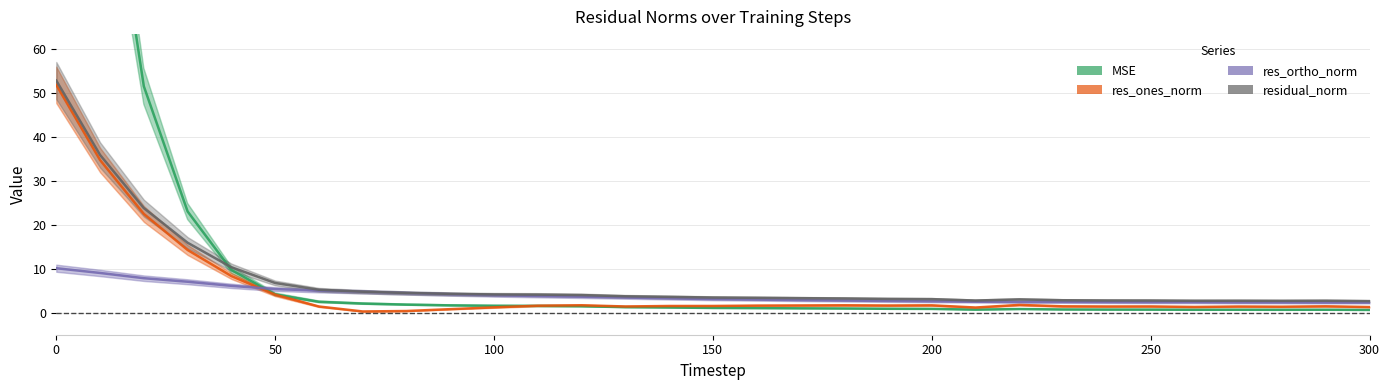

What is the difference between the second highest and minimum values in the res_ortho_norm series?

6.7